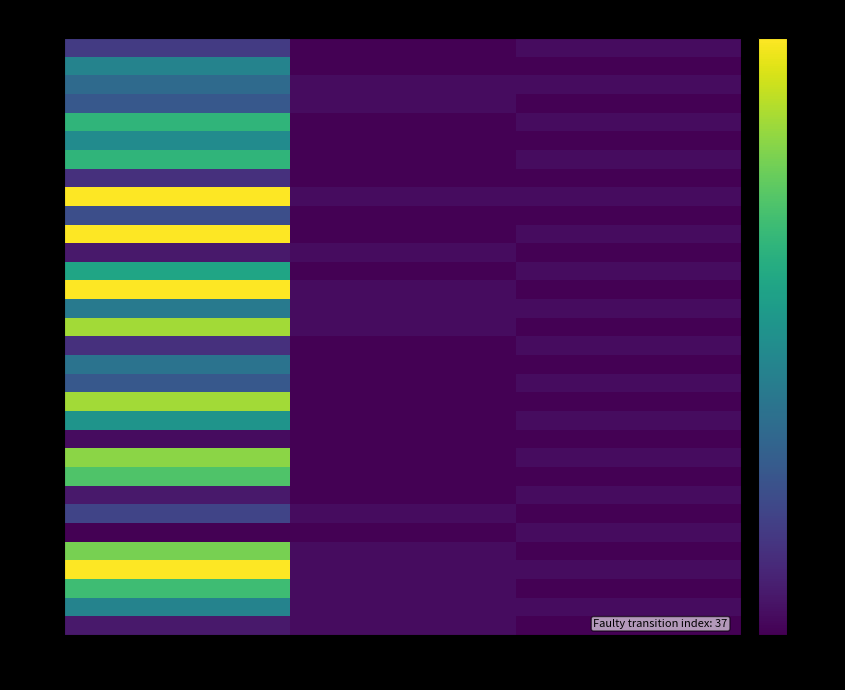

Reading left to right, transcribe all the data shown in this chart.

s0a: dst_state=5	output=0	input_idx=1
s0b: dst_state=13	output=0	input_idx=0
s1a: dst_state=10	output=1	input_idx=1
s1b: dst_state=8	output=1	input_idx=0
s2a: dst_state=19	output=0	input_idx=1
s2b: dst_state=14	output=0	input_idx=0
s3a: dst_state=19	output=0	input_idx=1
s3b: dst_state=4	output=0	input_idx=0
s4a: dst_state=29	output=1	input_idx=1
s4b: dst_state=7	output=0	input_idx=0
s5a: dst_state=29	output=0	input_idx=1
s5b: dst_state=2	output=1	input_idx=0
s6a: dst_state=17	output=0	input_idx=1
s6b: dst_state=29	output=1	input_idx=0
s7a: dst_state=12	output=1	input_idx=1
s7b: dst_state=25	output=1	input_idx=0
s8a: dst_state=4	output=0	input_idx=1
s8b: dst_state=11	output=0	input_idx=0
s9a: dst_state=8	output=0	input_idx=1
s9b: dst_state=25	output=0	input_idx=0
s10a: dst_state=15	output=0	input_idx=1
s10b: dst_state=1	output=0	input_idx=0
s11a: dst_state=24	output=0	input_idx=1
s11b: dst_state=21	output=0	input_idx=0
s12a: dst_state=2	output=0	input_idx=1
s12b: dst_state=6	output=1	input_idx=0
s13a: dst_state=0	output=0	input_idx=1
s13b: dst_state=23	output=1	input_idx=0
s14a: dst_state=29	output=1	input_idx=1
s14b: dst_state=20	output=1	input_idx=0
s15a: dst_state=13	output=1	input_idx=1
s15b: dst_state=2	output=1	input_idx=0